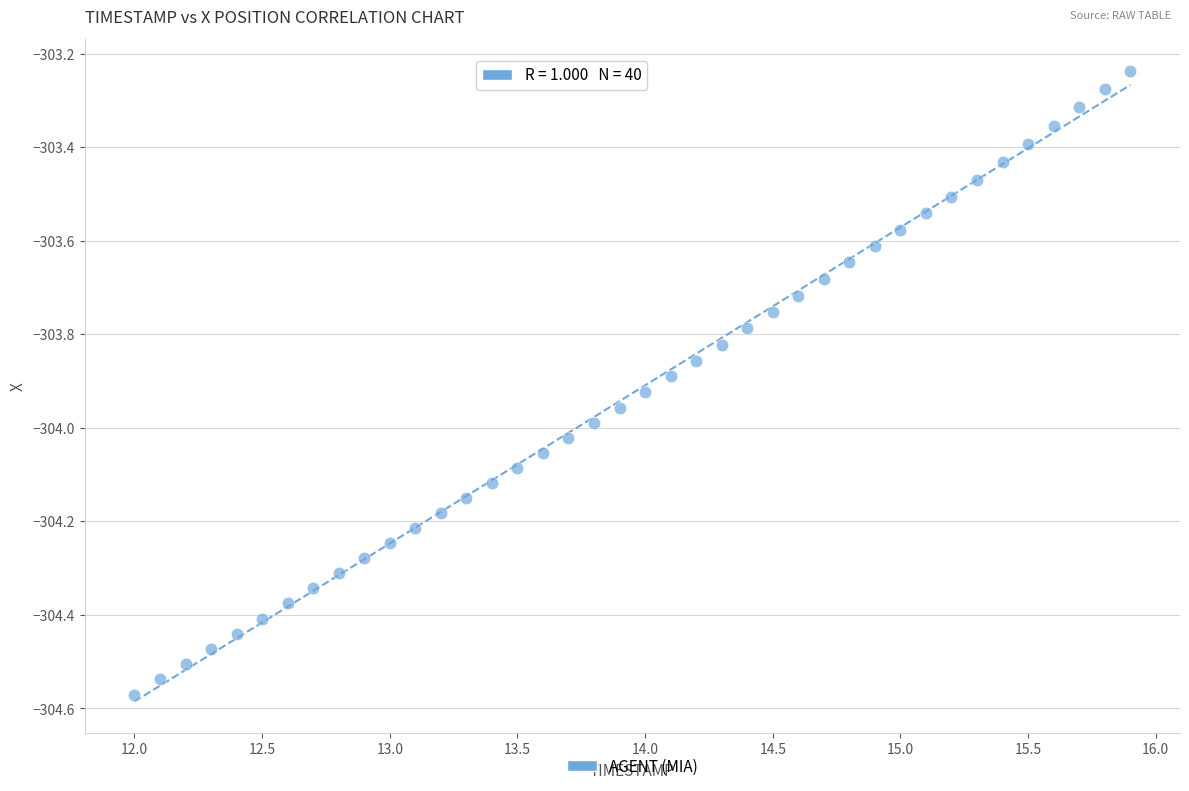

What is the range of Y values (max minus min)?

1.3